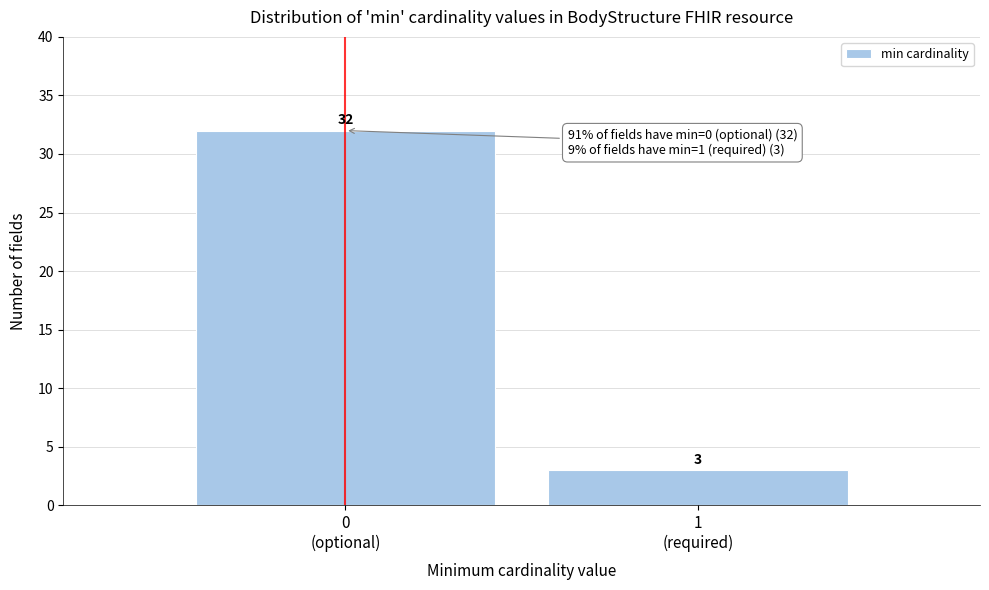

Reading right to left, what are all the values shown in this chart?

3	32